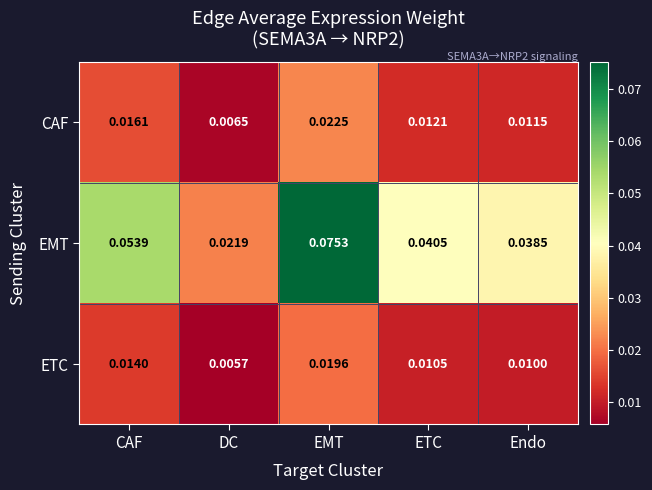

How many series are shown in this chart?

3